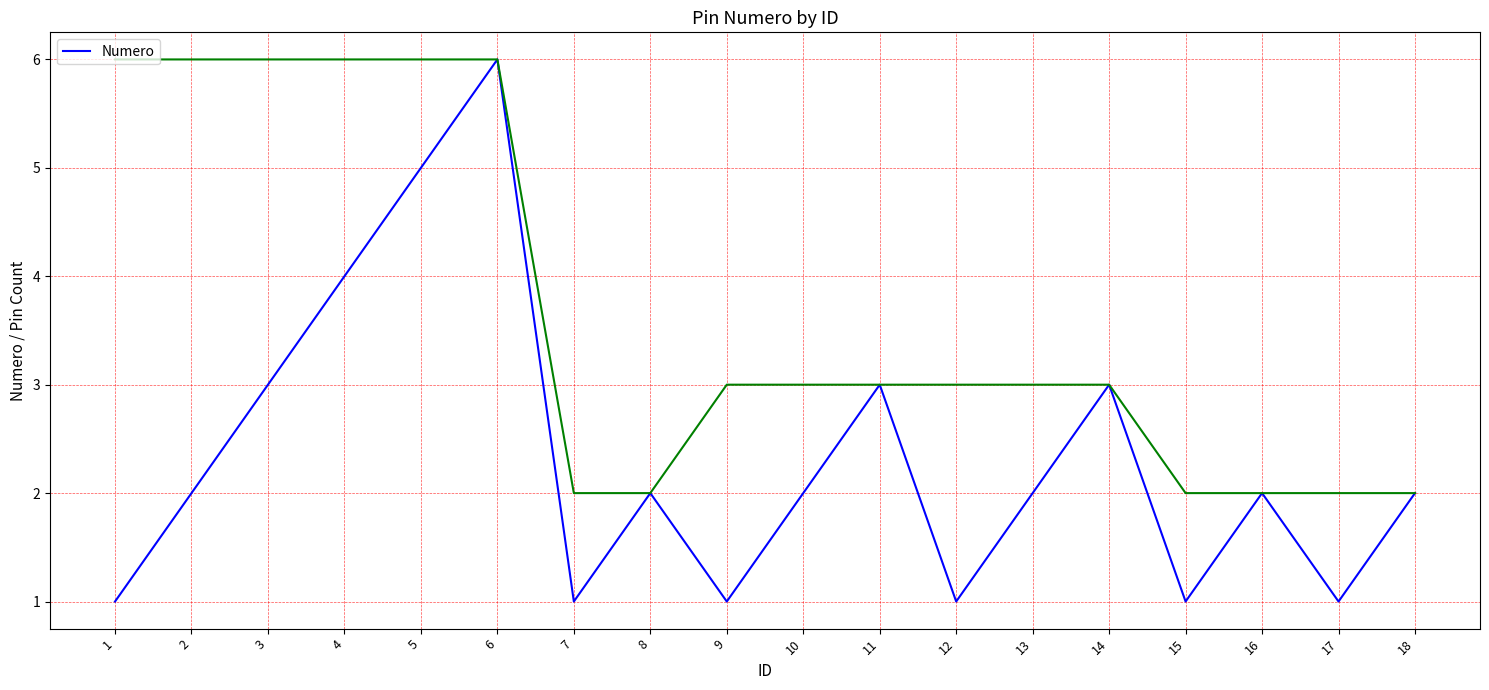

True or false: the data has more than 0 interior local peaks.

True